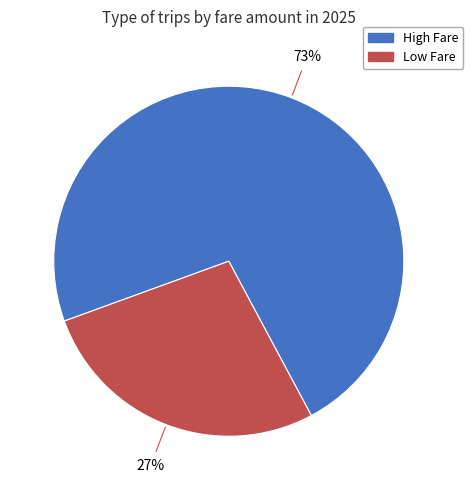

Is there any slice that represents more than half of the pie?

Yes